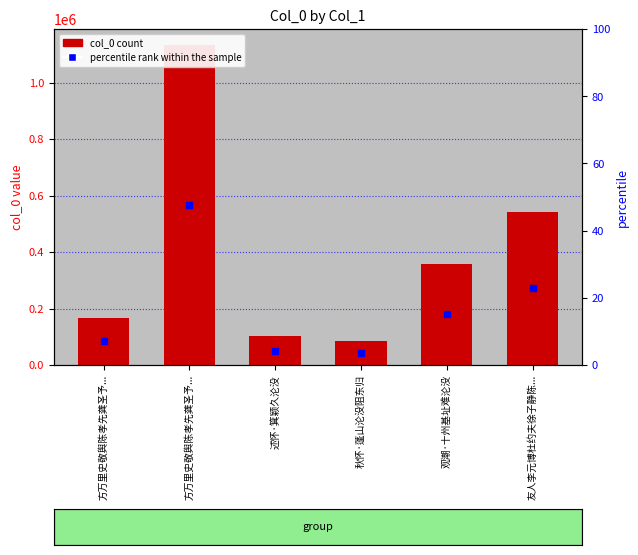

Are the bars horizontal?

No